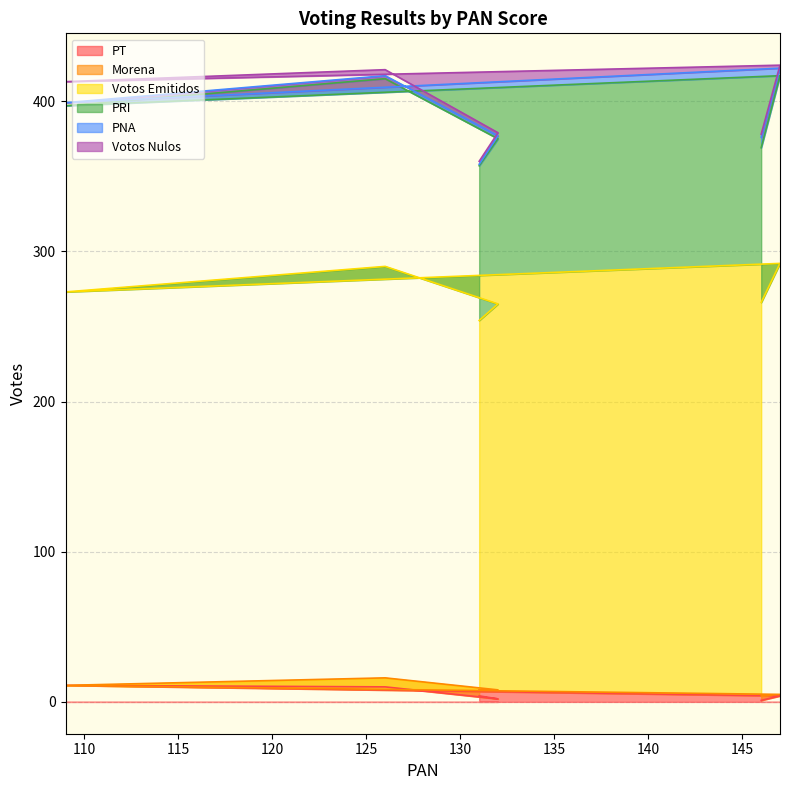

What is the highest value of the PT series?

11